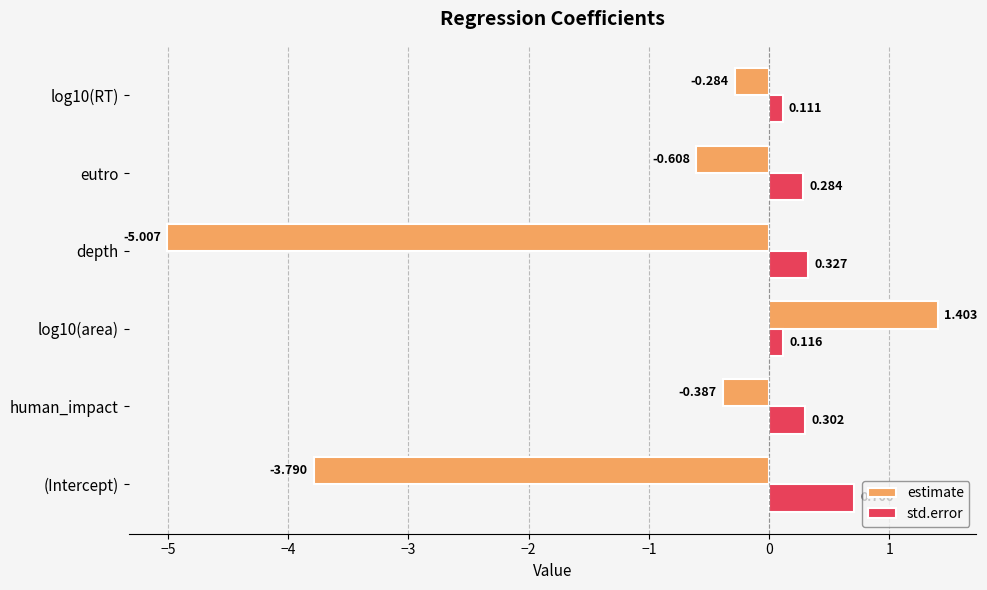

Between (Intercept) and depth, which series saw the biggest shift?

estimate